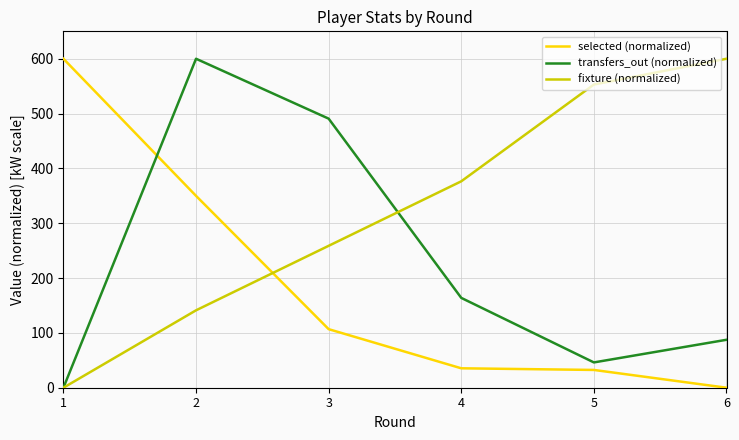

What is the difference between the selected (normalized) values at 3 and 1?

493.2